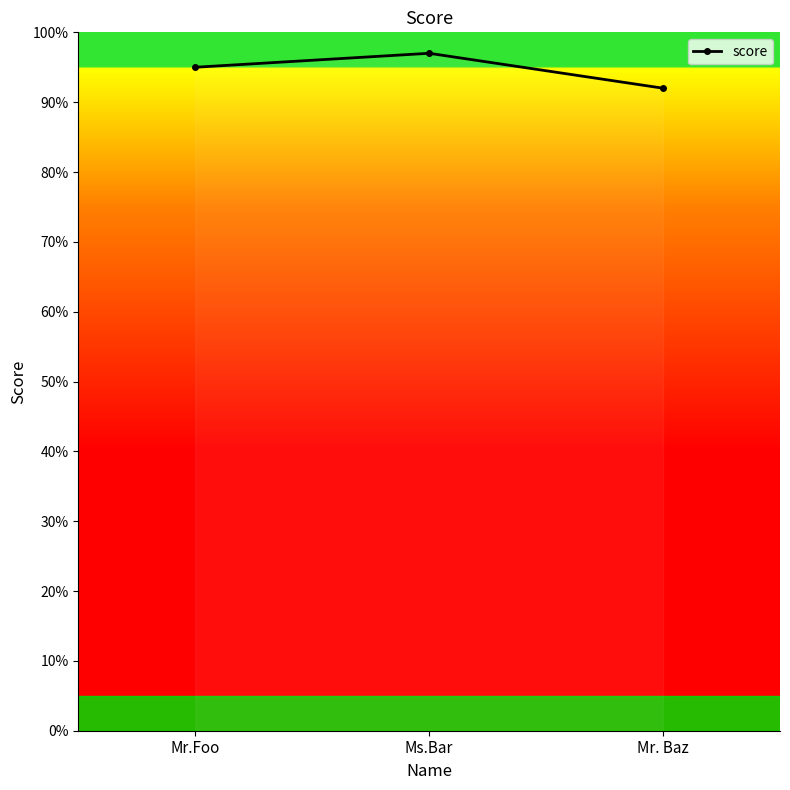

Is this an area chart (filled region under the line)?

No